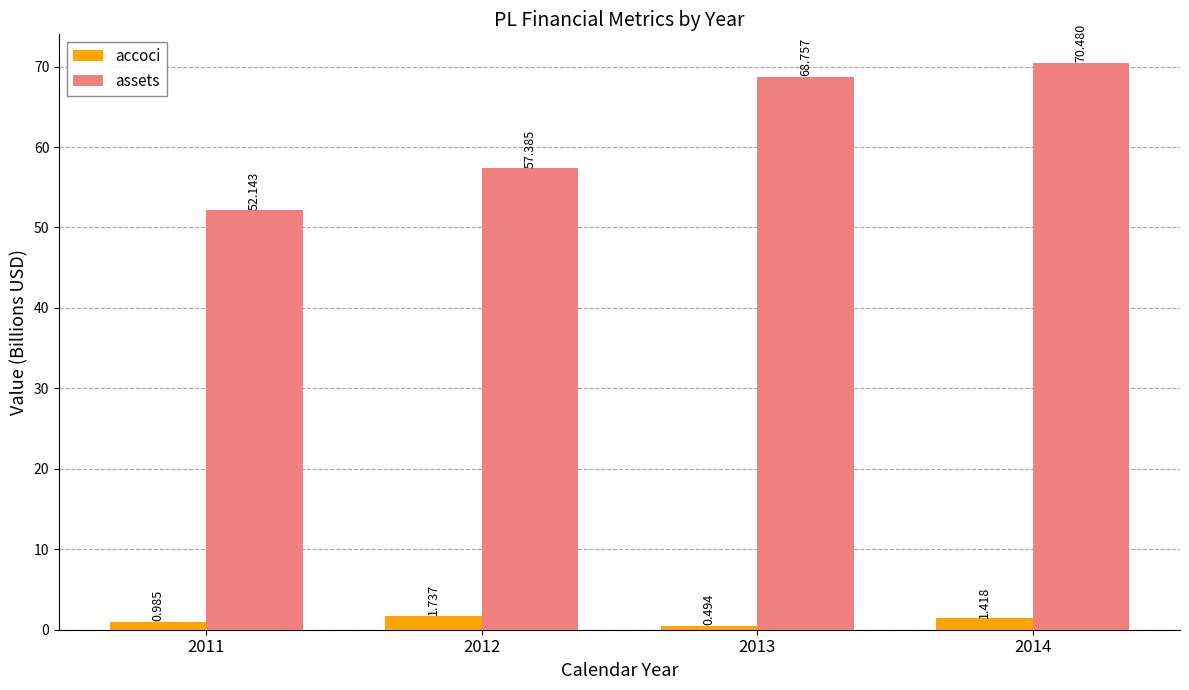

At how many categories does at least one series exceed 15?

4